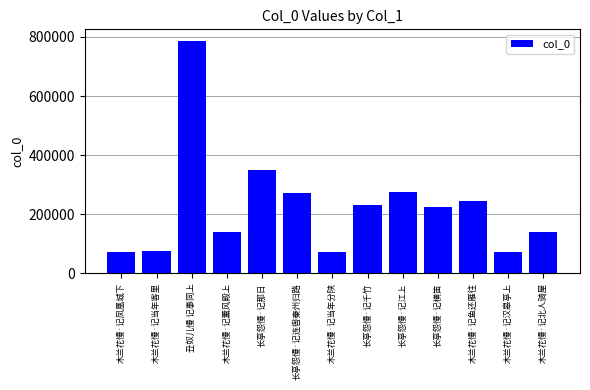

What is the value of the 9th bar from the left?

275671